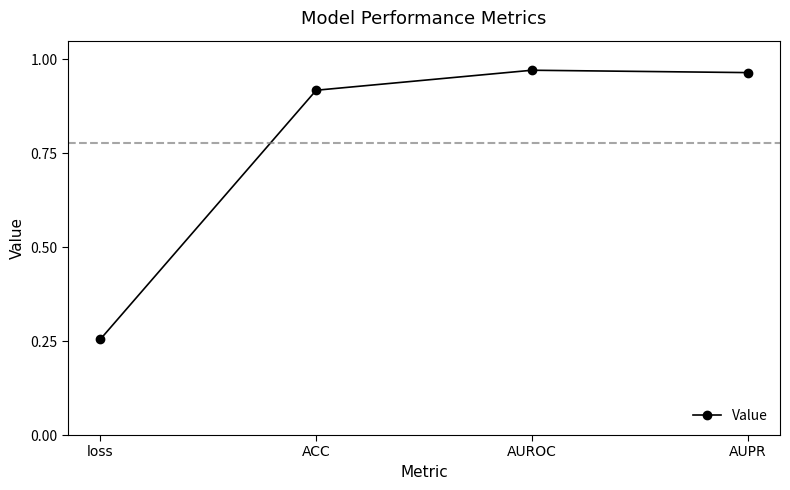

What is the sum of the values at AUROC and ACC?

1.9